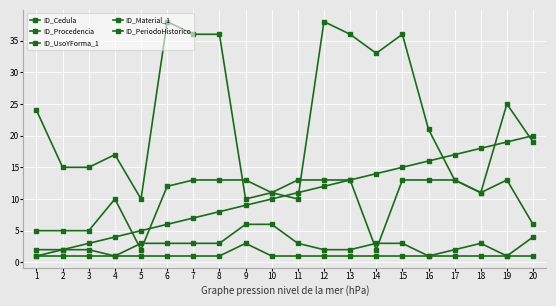

How many lines are shown in the chart?

5